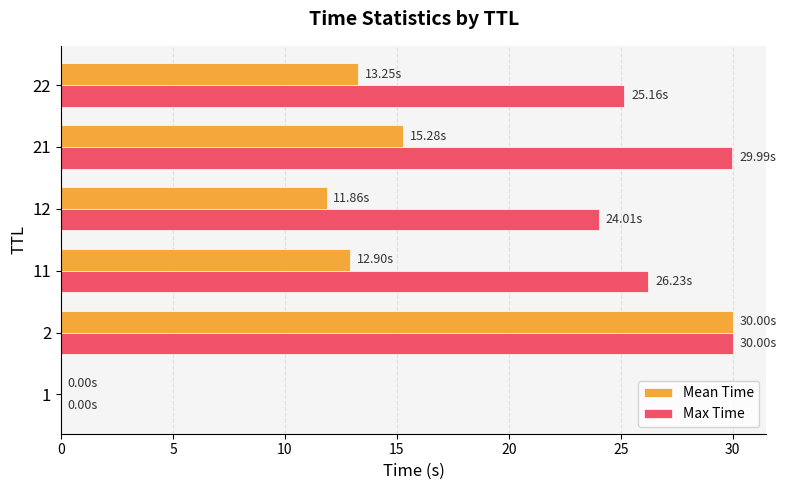

What is the average value of the Mean Time series?

13.9